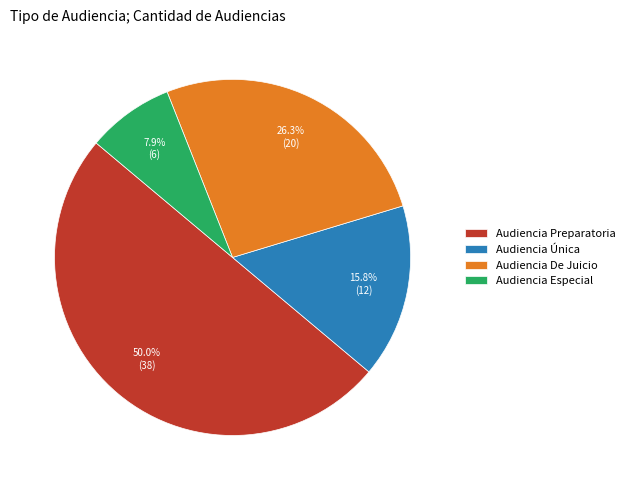

To the nearest percent, what is the combined percentage of Audiencia Preparatoria and Audiencia De Juicio?

76%